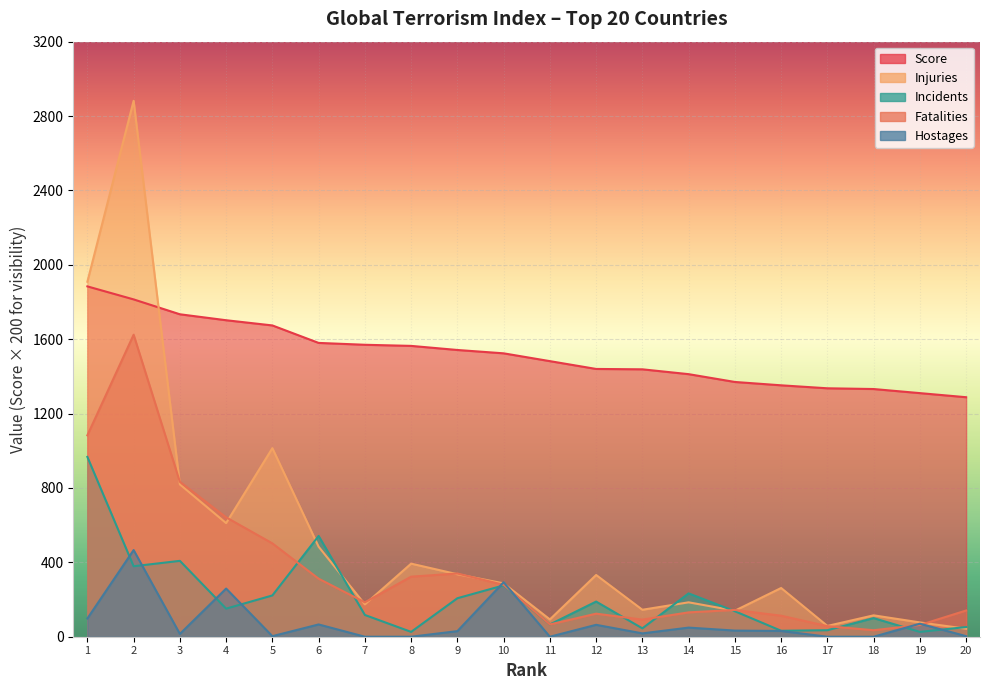

How many series are shown in this chart?

5